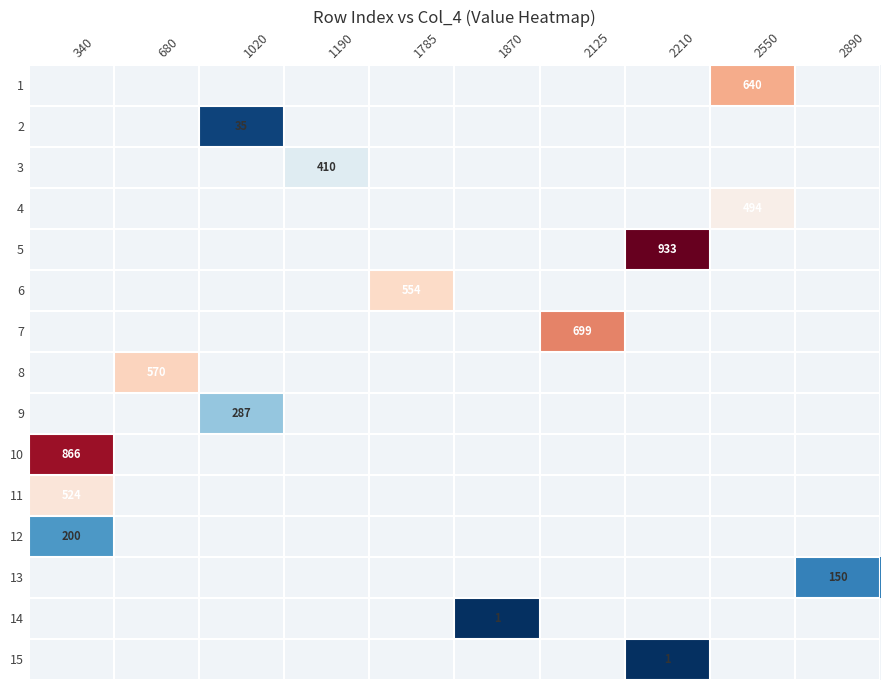

True or false: 7 has a value of 699 at 2125.

True